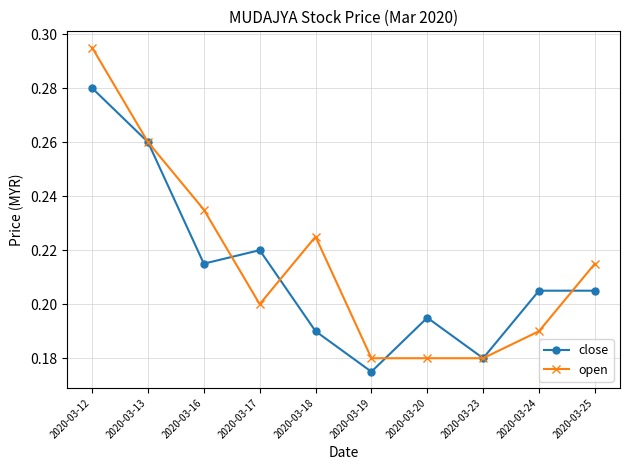

At which category does close reach its first local valley?

2020-03-16